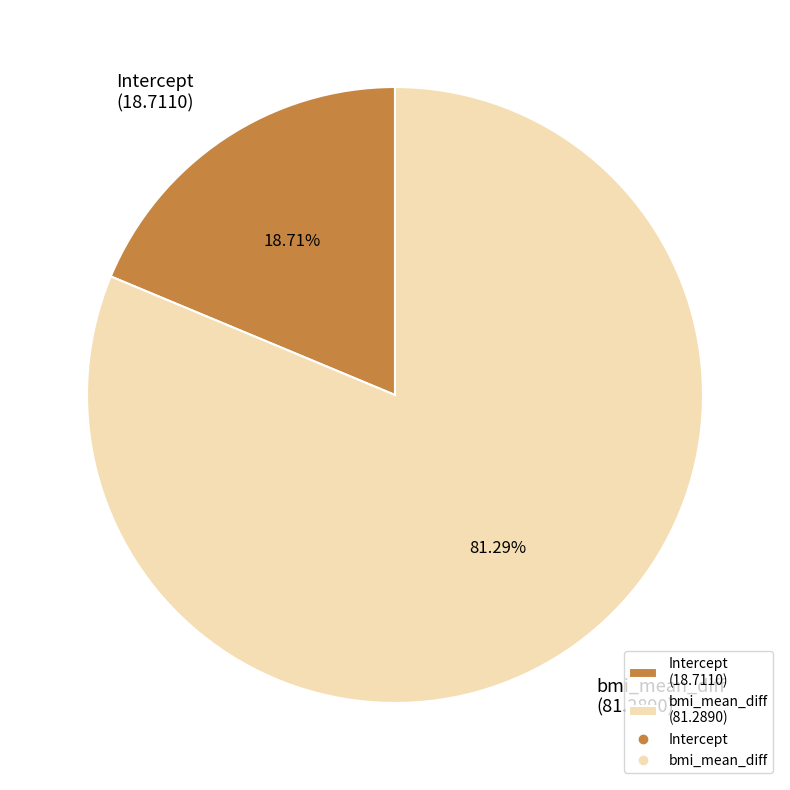

To the nearest percent, what is the average slice percentage?

50%